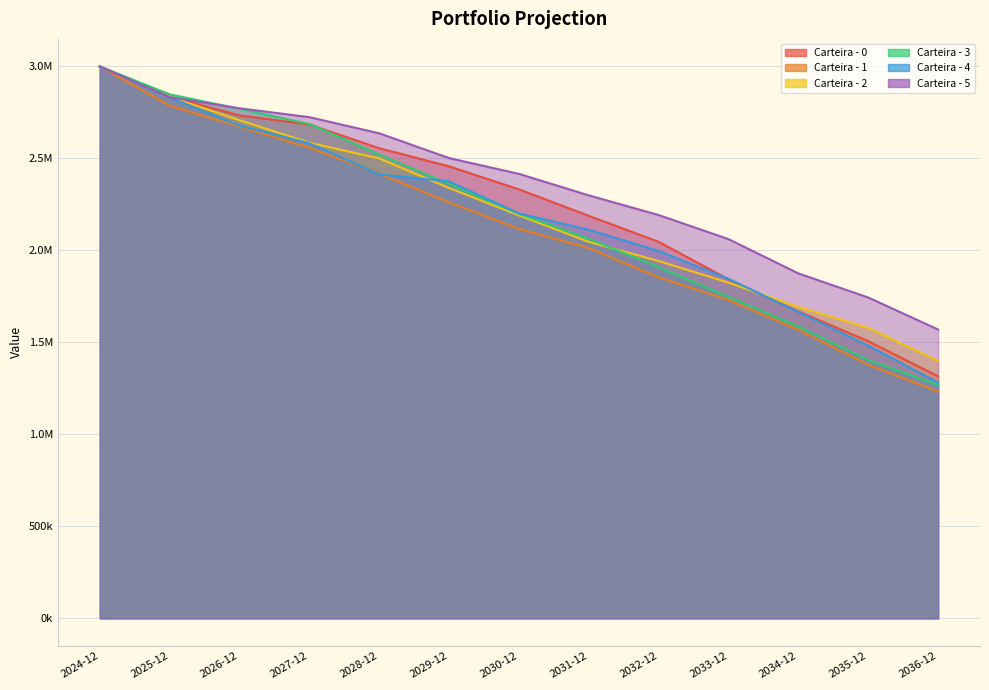

True or false: Carteira - 1 has a value of 887067.0 at 2032-12.

False